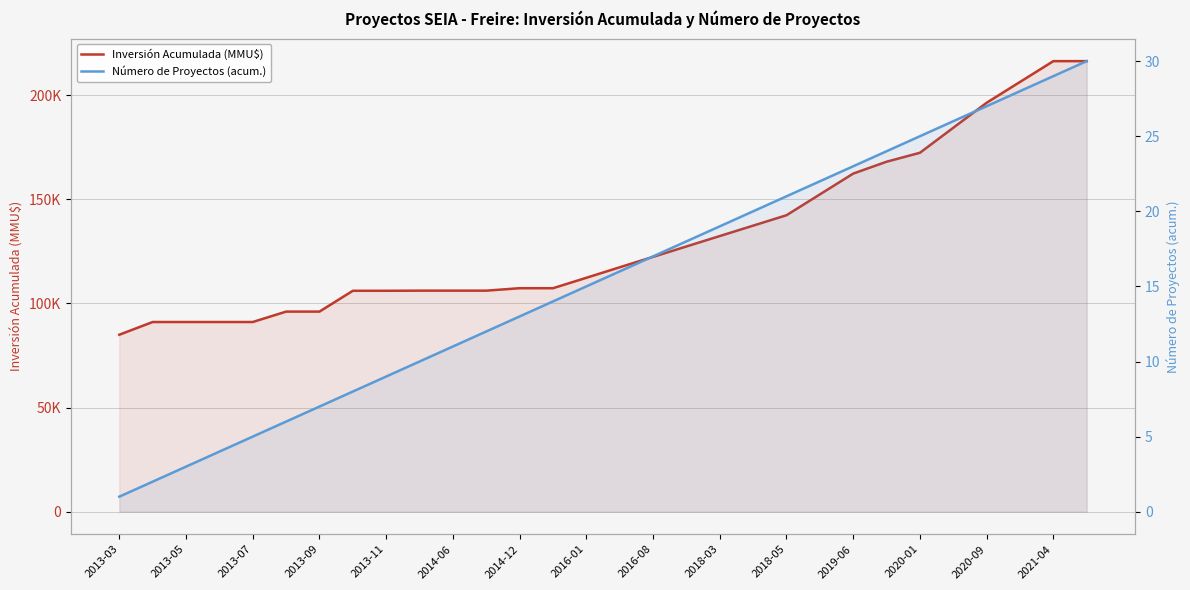

What position from the left is 2018-03?

19